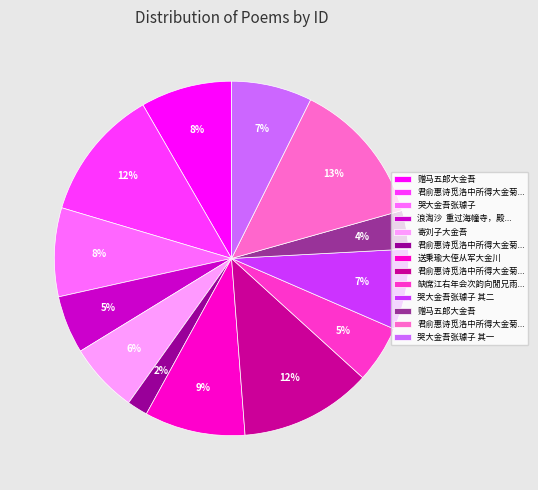

To the nearest percent, what is the difference between the largest and smallest slice percentages?

11%